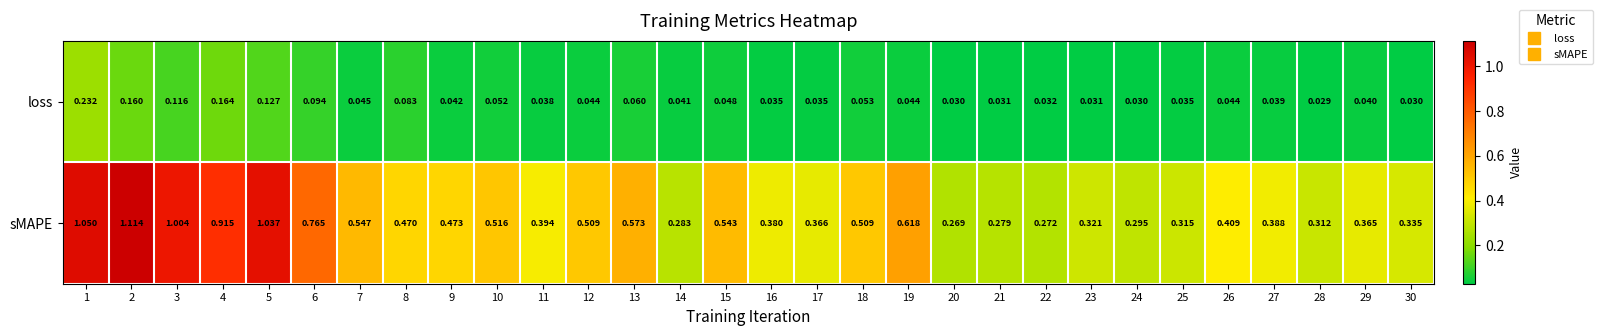

Is the value of sMAPE at 3 greater than the value of loss at 20?

Yes